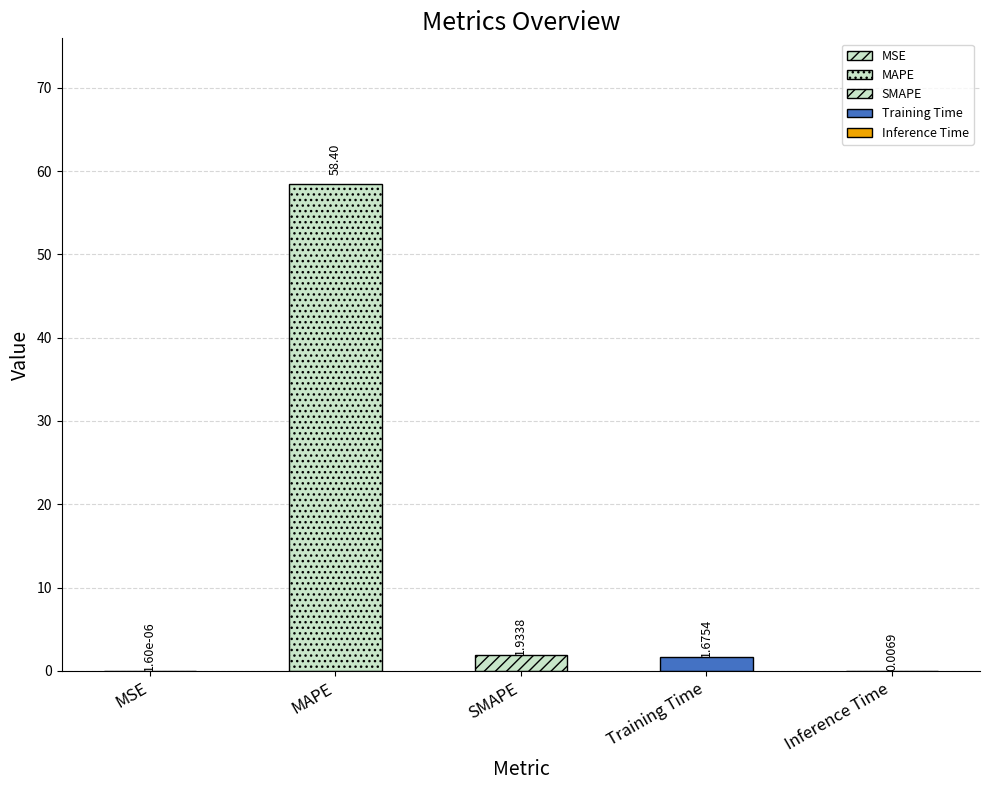

At which label is the value closest to 29?

SMAPE